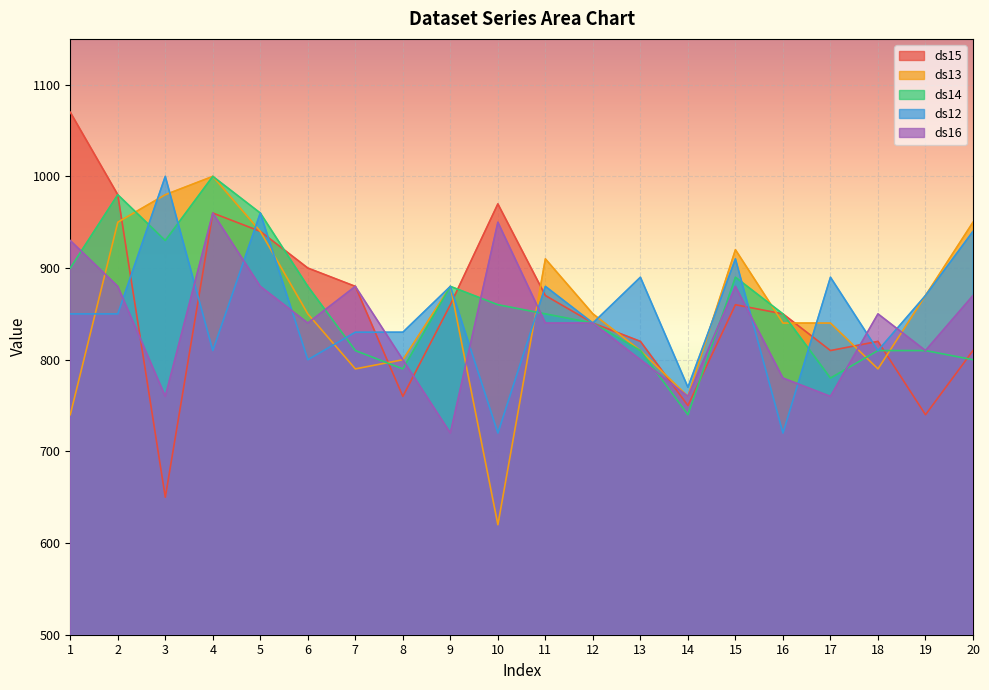

What is the difference between the maximum and minimum values in the ds14 series?

260